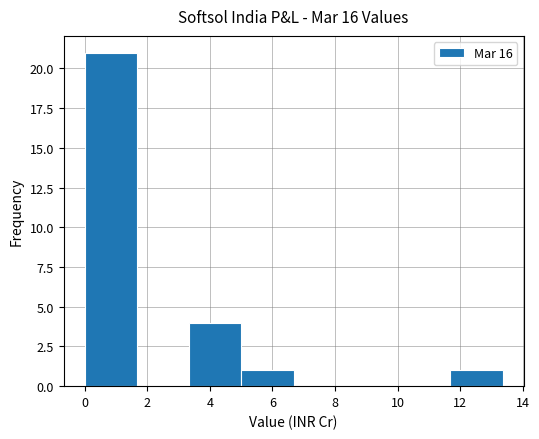

How tall is the bar that spans 0.0 to 1.6 on the x-axis? Neither the bar edges nor the heights are printed on the chart, so give them approximately, as read against the axes.

21